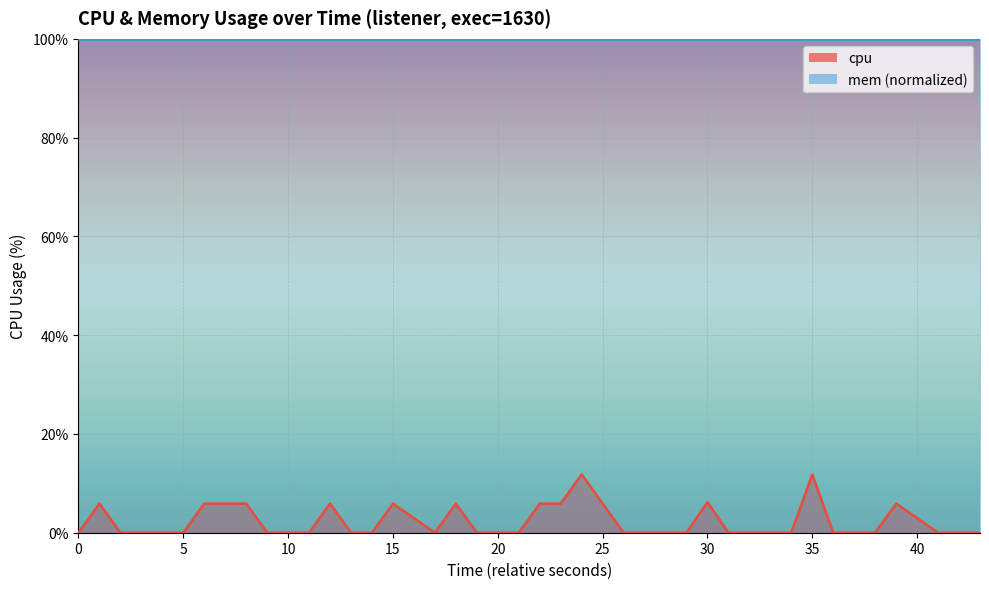

How many points are lower than both their immediate neighbors (excluding endpoints)?

1